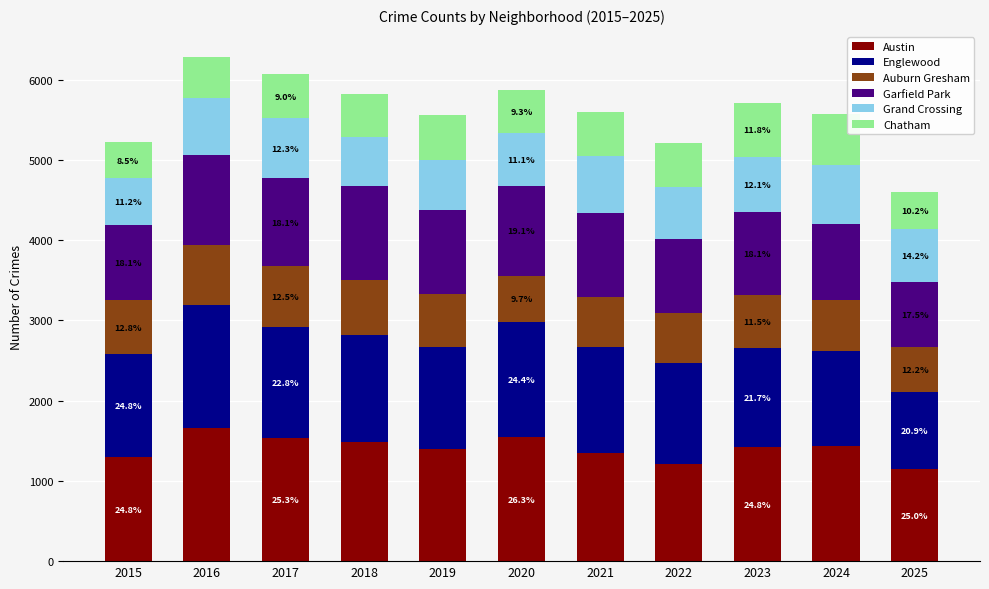

What is the difference between the maximum and minimum values in the Austin series?

506